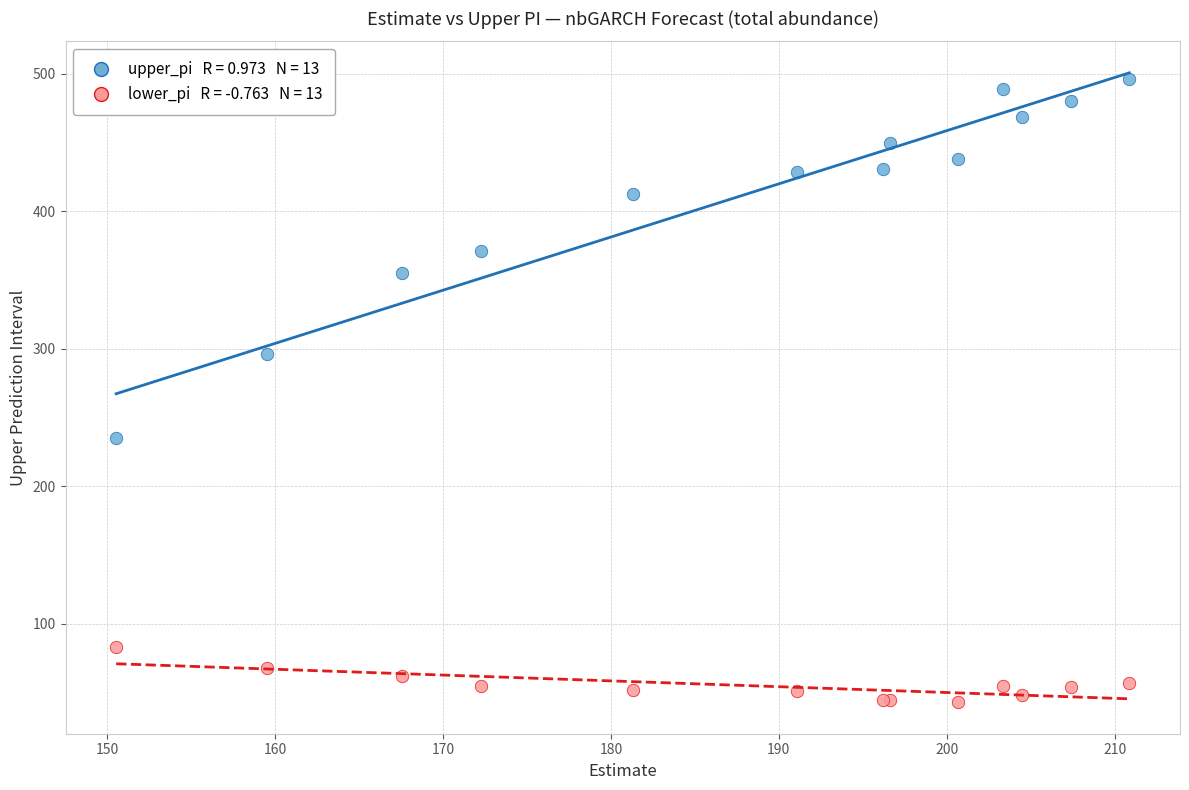

Across all series, what Y value is closest to 269?

296